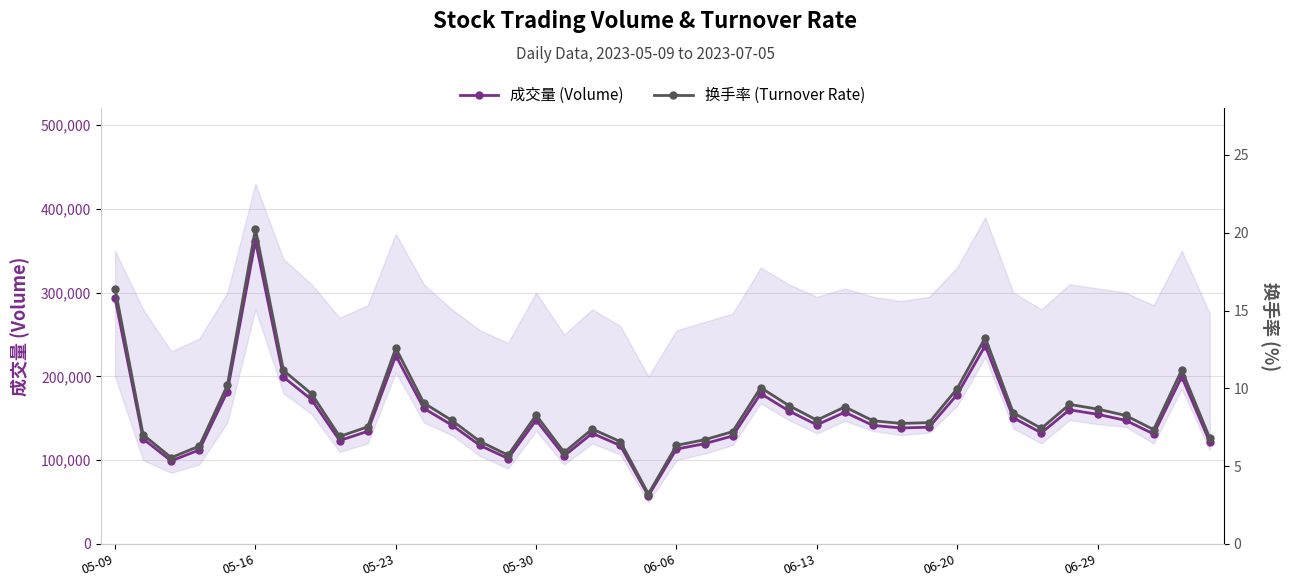

Which category has the highest value in the 成交量 (Volume) series?

05-16